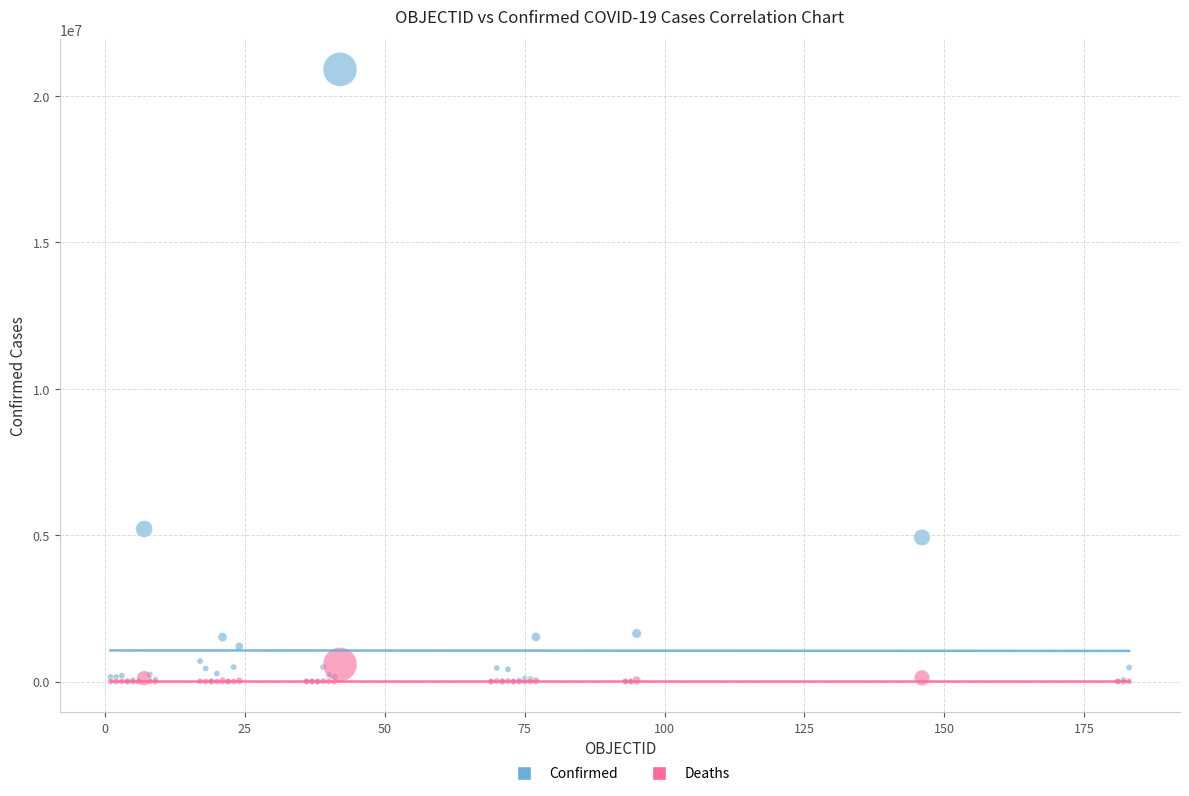

Across all series, what Y value is closest to 10449968?

5207695